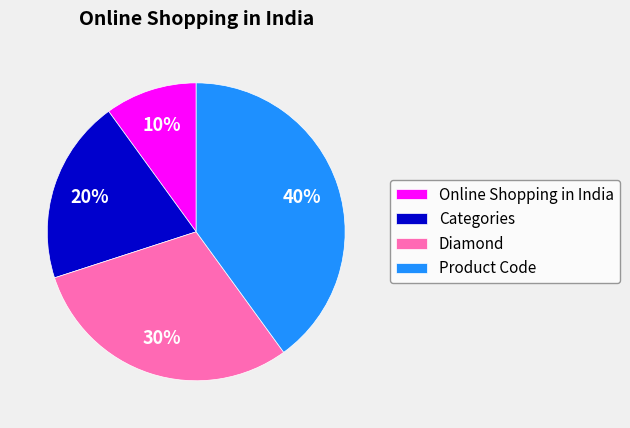

The Product Code slice represents 51% of the pie. True or false?

False